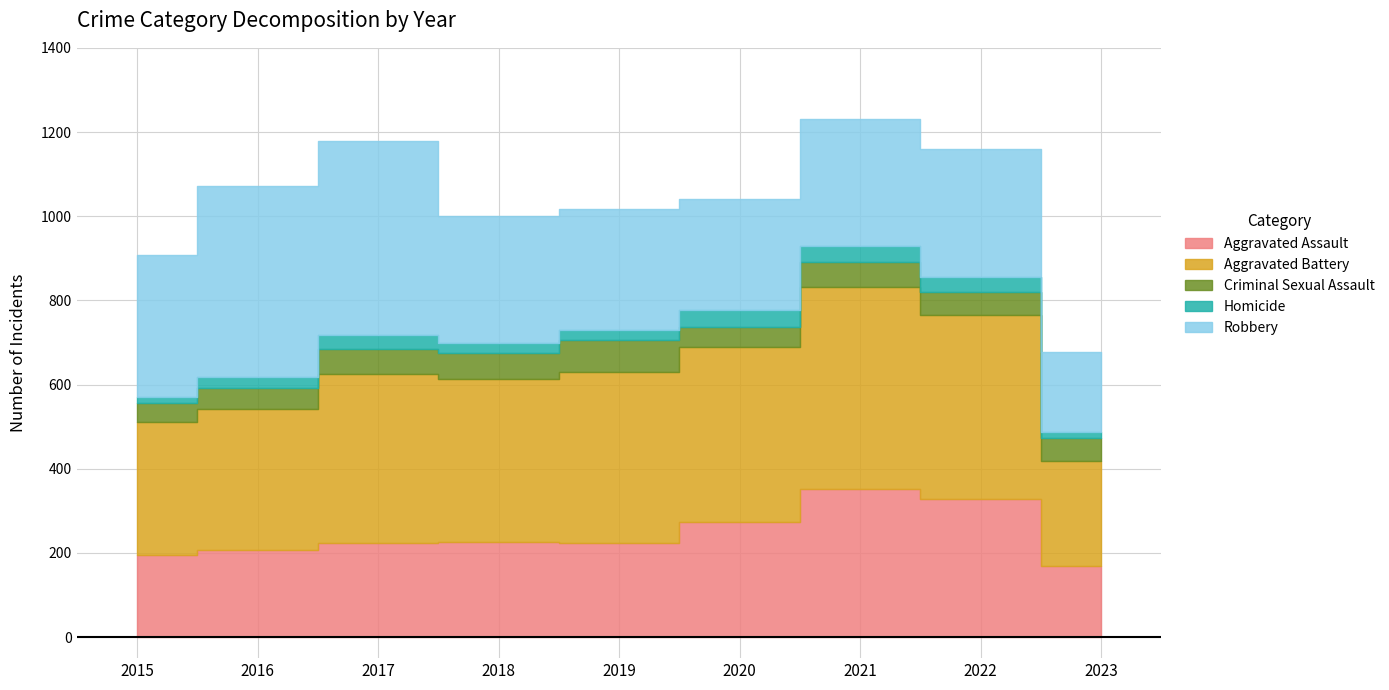

Rank the series at 2021 from highest to lowest value.

Aggravated Battery, Aggravated Assault, Robbery, Criminal Sexual Assault, Homicide